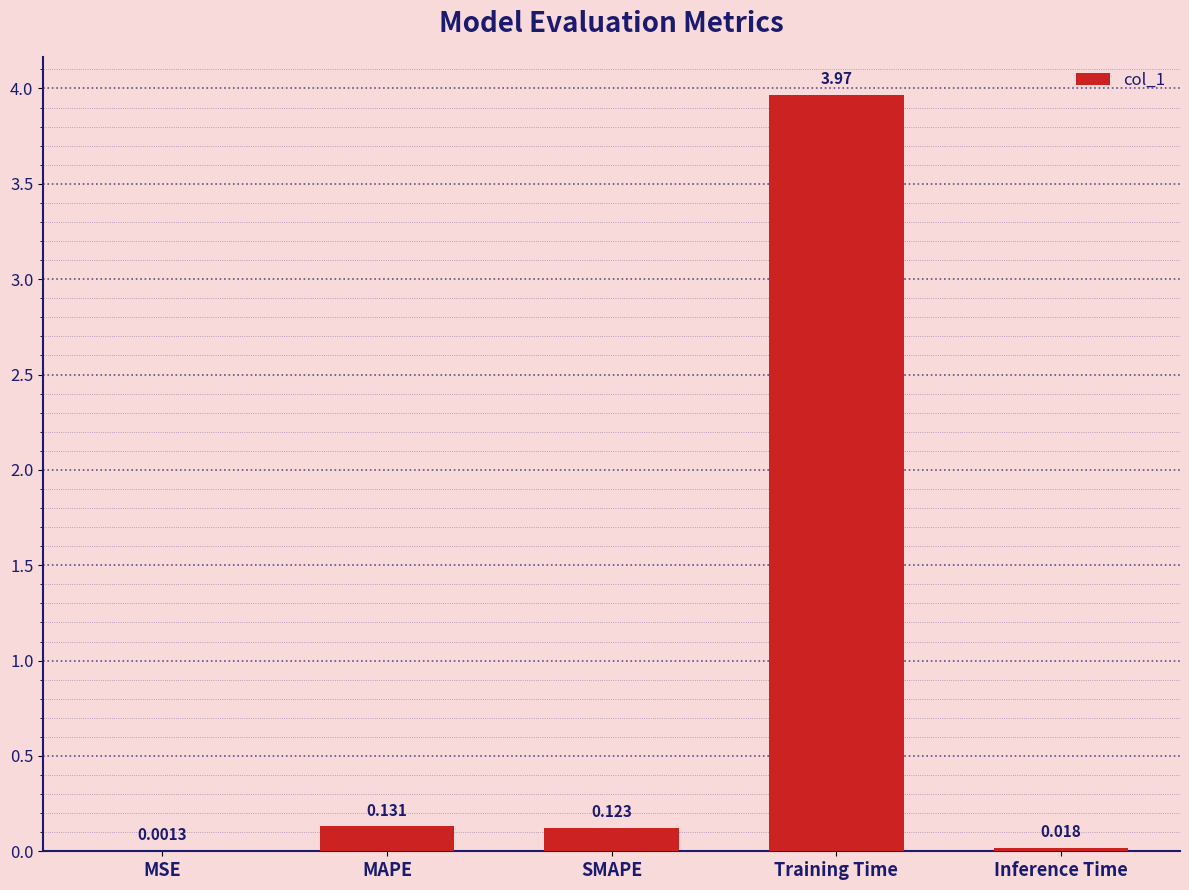

Which label corresponds to the largest value in the chart?

Training Time